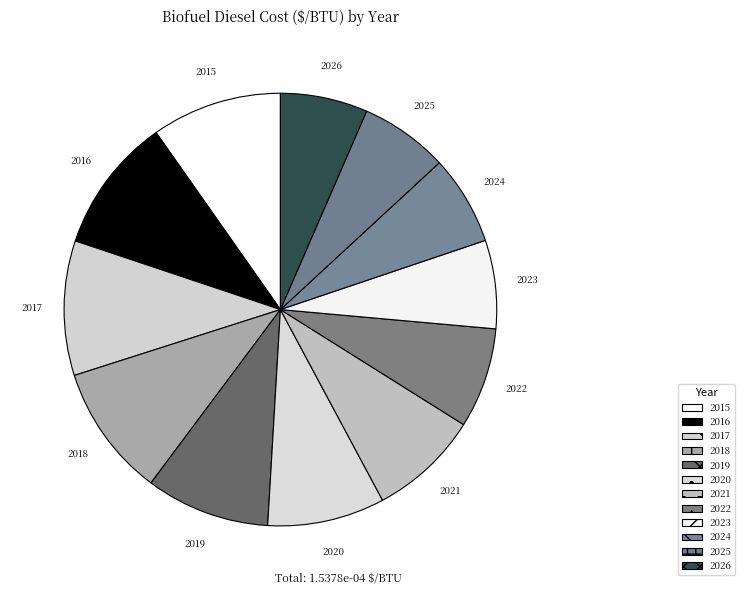

Which has a higher value, 2022 or 2020?

2020